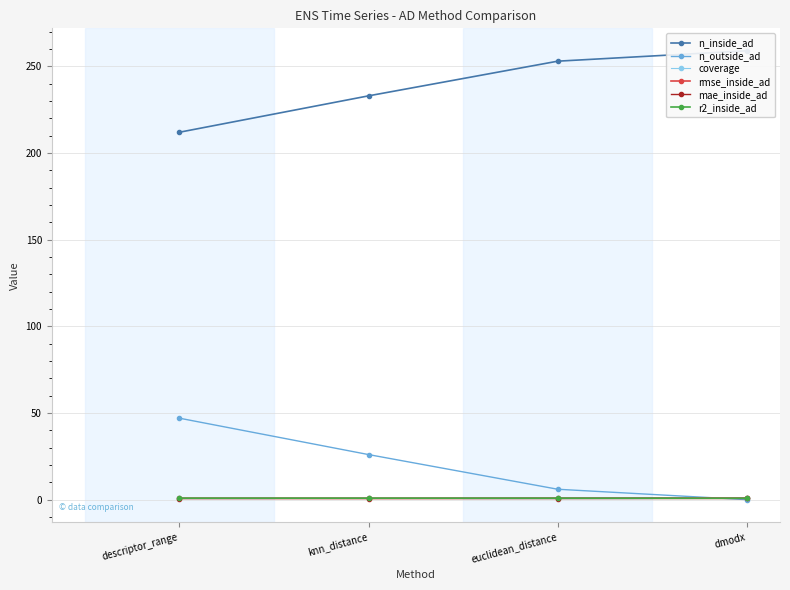

True or false: rmse_inside_ad has more than 0 interior local peaks.

False